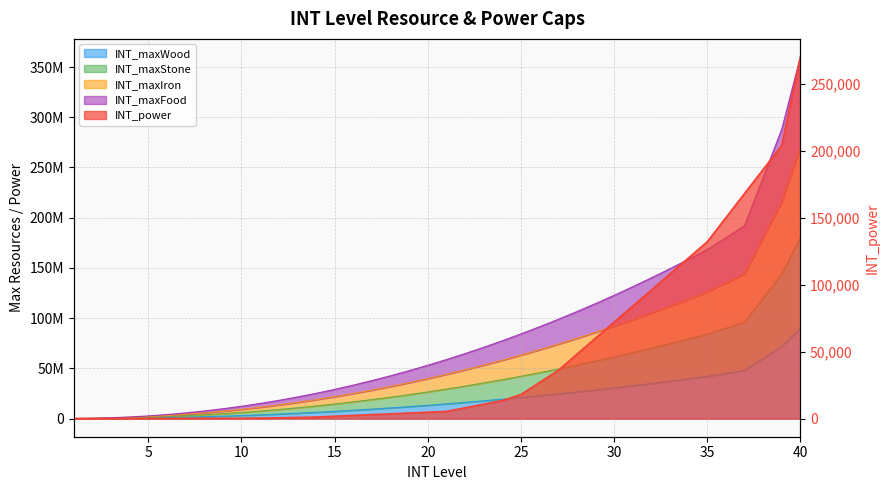

True or false: INT_maxWood and INT_maxFood cross at least once.

False